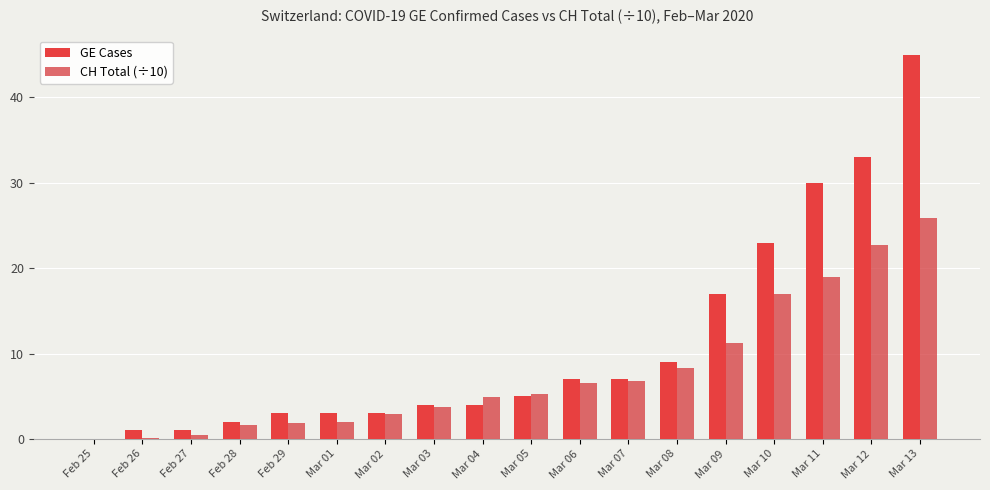

What is the difference between the highest and lowest values at Mar 02?

0.1